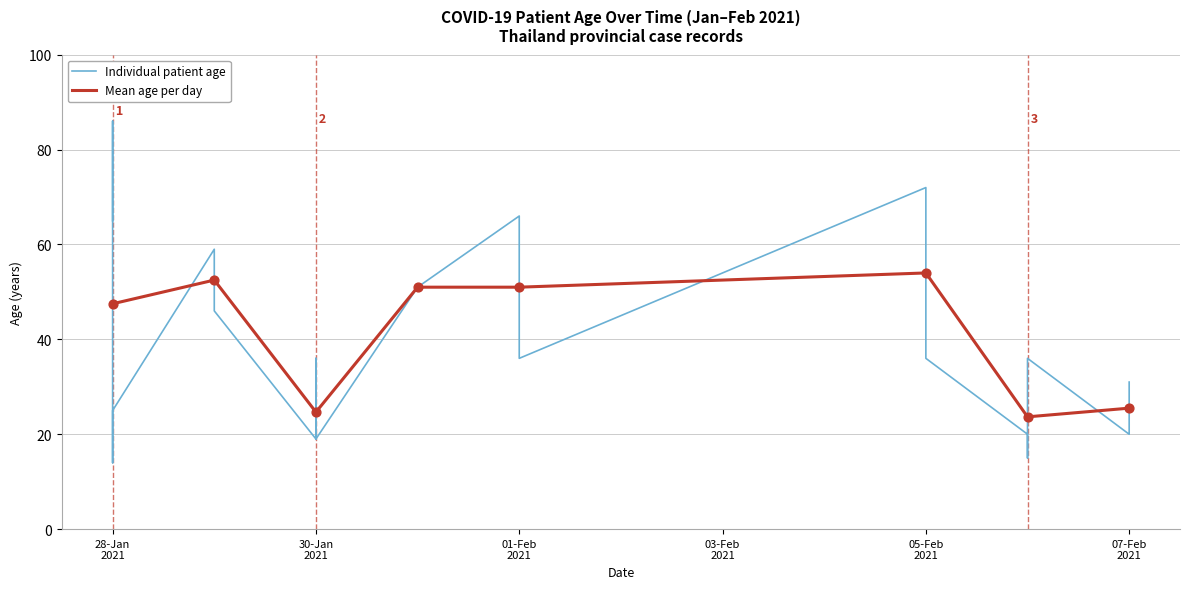

What is the change in value from 28-Jan 2021 to 07-Feb 2021?

+17